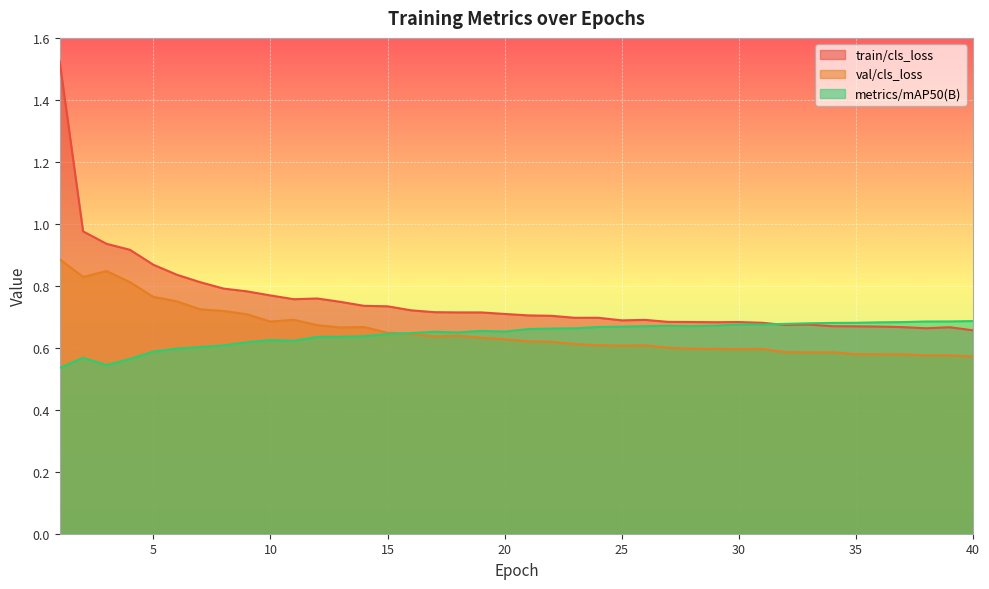

Which series changed the most between 21 and 35?

val/cls_loss